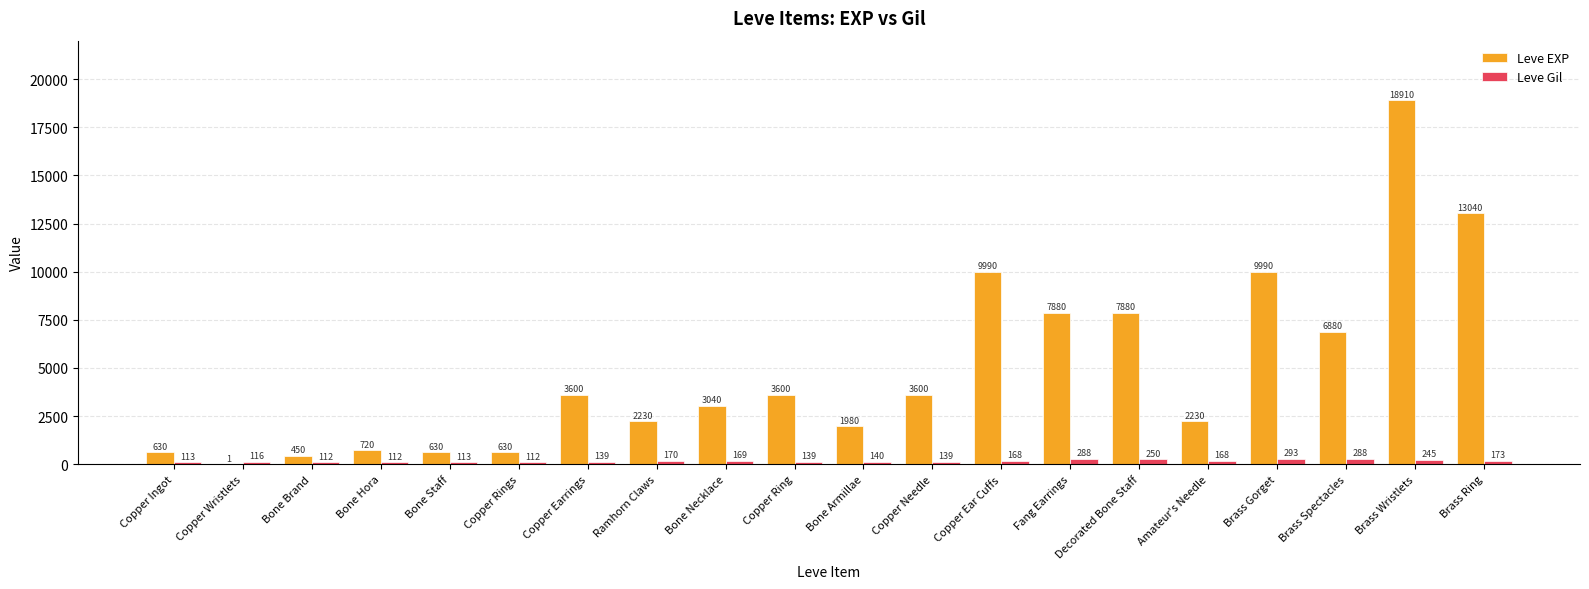

Count the number of data series in this chart.

2